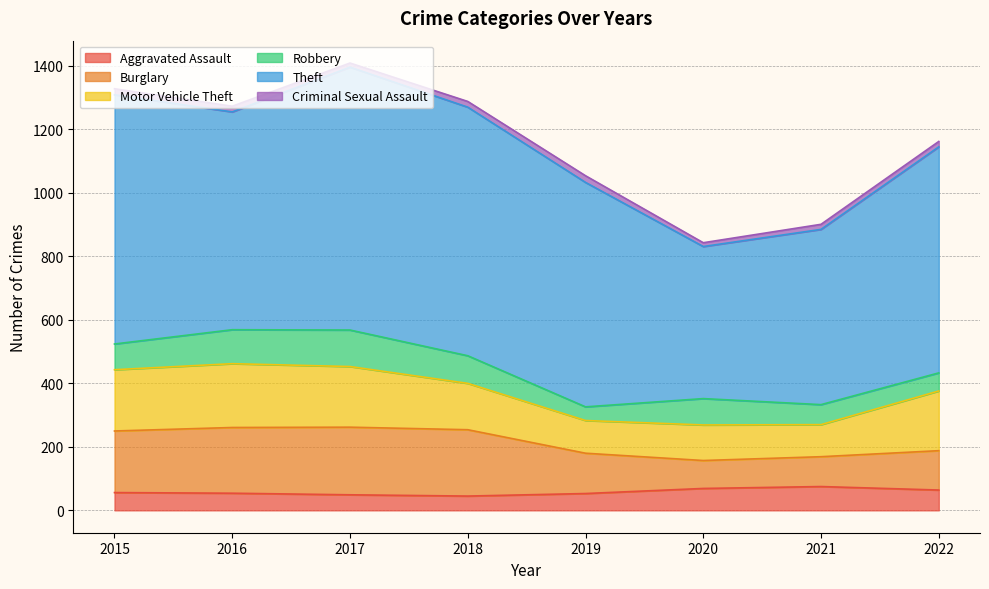

What is the value of the Theft point at the 3rd from the left?

828